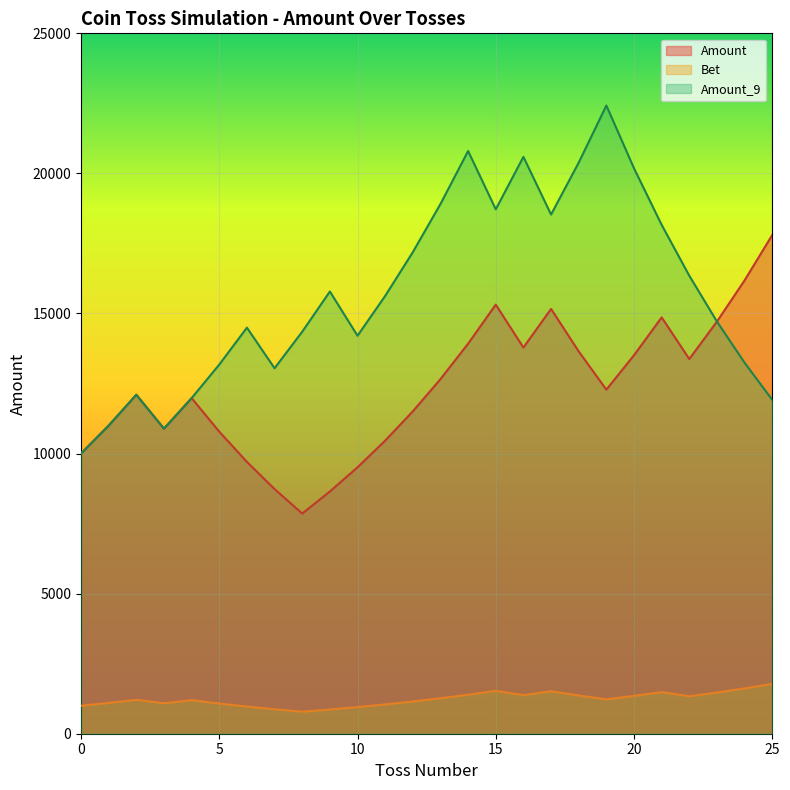

Reading right to left, what are all the values shown in this chart?

Amount: 17801.9	16183.5	14712.3	13374.8	14860.9	13509.9	12281.7	13646.4	15162.6	13784.2	15315.8	13923.4	12657.7	11507.0	10460.9	9509.9	8645.4	7859.4	8732.7	9703.0	10781.1	11979.0	10890.0	12100.0	11000.0	10000.0
Bet: 1780.2	1618.4	1471.2	1337.5	1486.1	1351.0	1228.2	1364.6	1516.3	1378.4	1531.6	1392.3	1265.8	1150.7	1046.1	951.0	864.5	785.9	873.3	970.3	1078.1	1197.9	1089.0	1210.0	1100.0	1000.0
Amount_9: 11917.0	13241.1	14712.3	16347.0	18163.3	20181.5	22423.8	20385.3	18532.1	20591.2	18719.3	20799.2	18908.4	17189.4	15626.8	14206.1	15784.6	14349.6	13045.1	14494.6	13176.9	11979.0	10890.0	12100.0	11000.0	10000.0